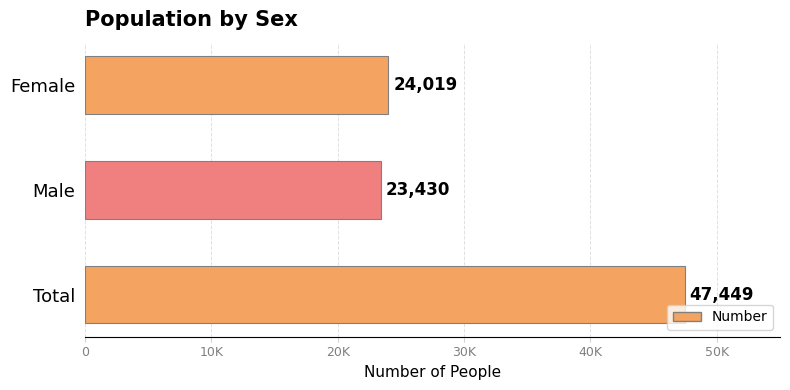

Which category has the lowest value across all series?

Male